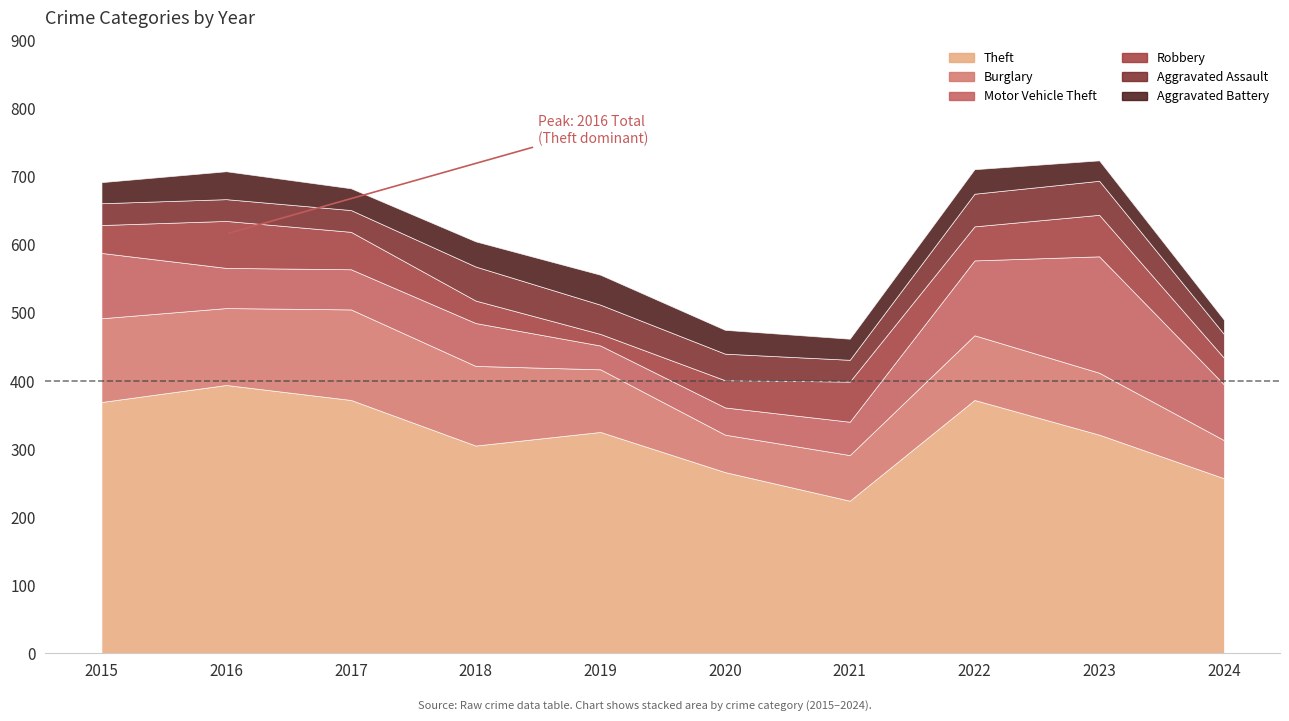

Reading right to left, extract all data points from this chart.

Theft: 257	321	372	224	266	325	305	372	394	369
Burglary: 56	91	95	67	55	92	117	133	113	123
Motor Vehicle Theft: 82	171	110	49	40	35	63	59	59	96
Robbery: 39	61	50	59	40	17	33	55	69	41
Aggravated Assault: 35	50	48	32	39	43	50	32	32	32
Aggravated Battery: 21	30	36	31	35	44	37	32	41	31